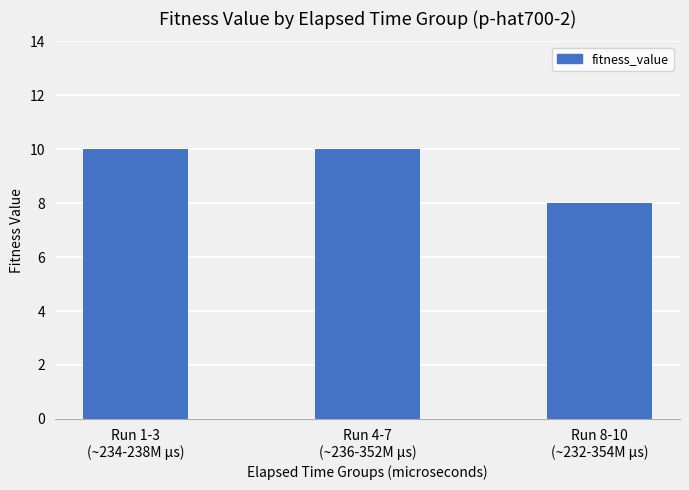

How many bars are there in total?

3